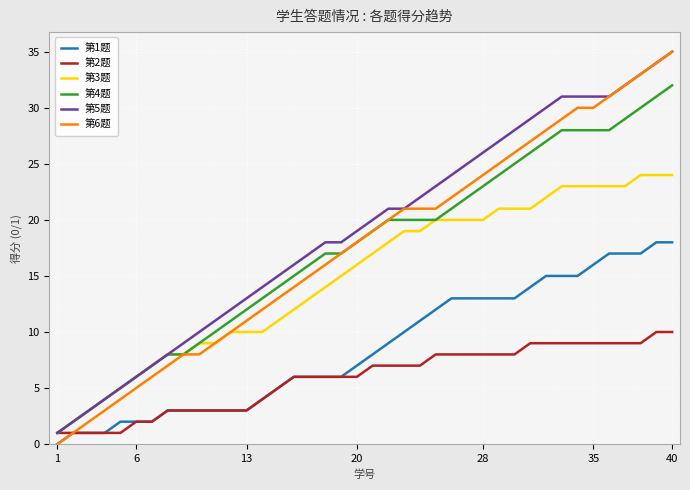

True or false: 第3题 and 第1题 intersect in this chart.

False